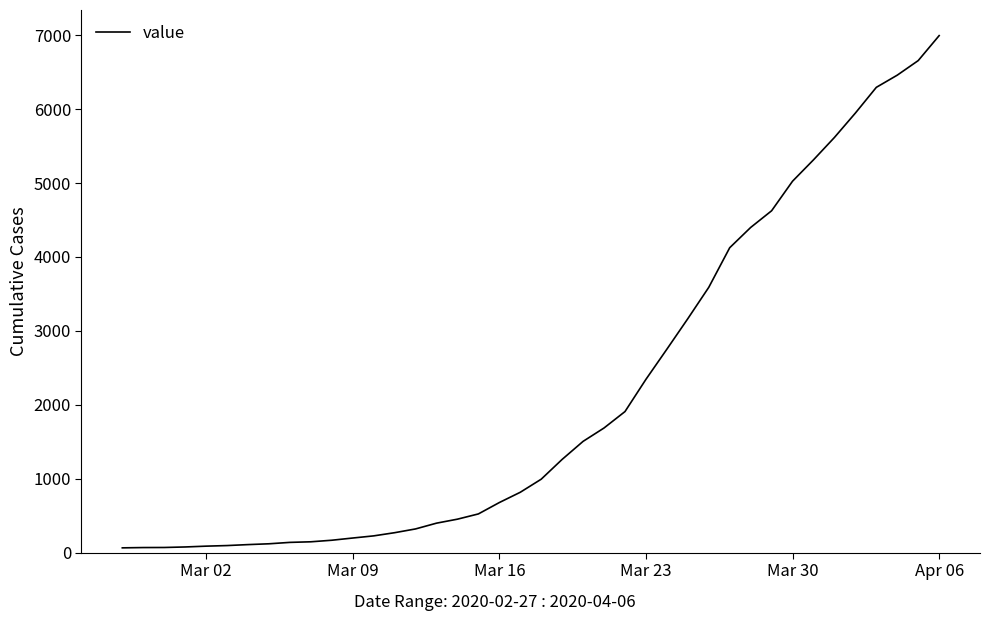

What is the difference between the maximum and minimum values?

6931